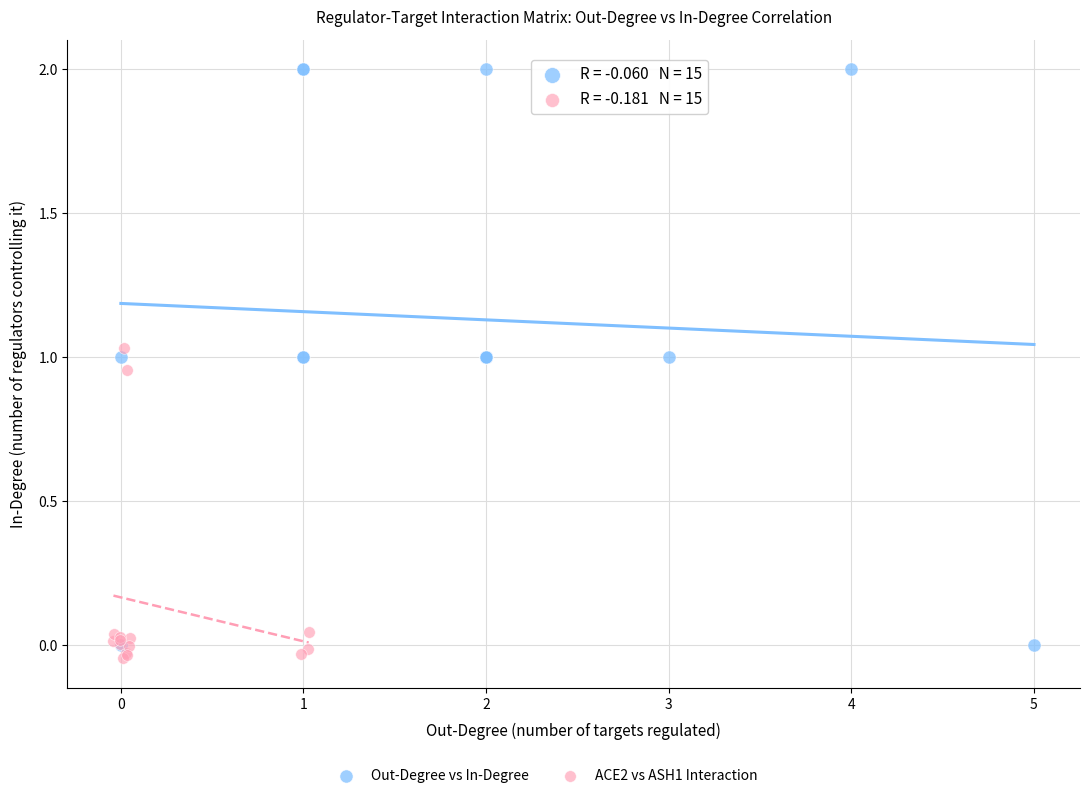

Which series has the largest Y range (max minus min)?

Out-Degree vs In-Degree